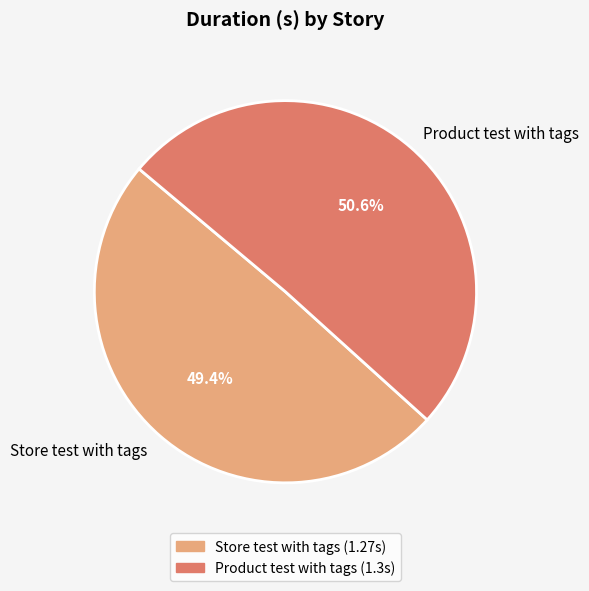

Does any single category account for the majority?

Yes